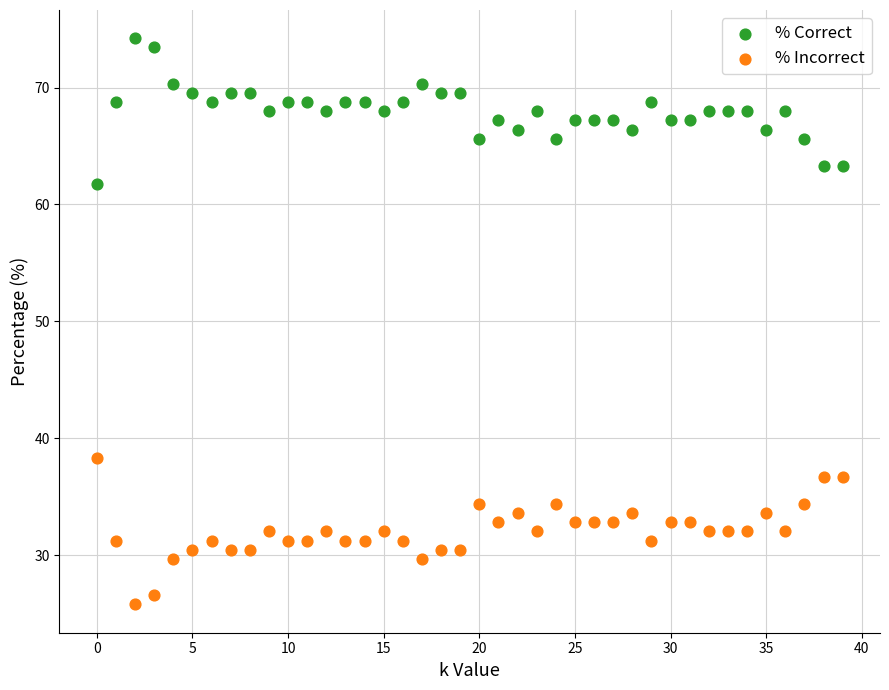

Which series contains the lowest Y value?

% Incorrect